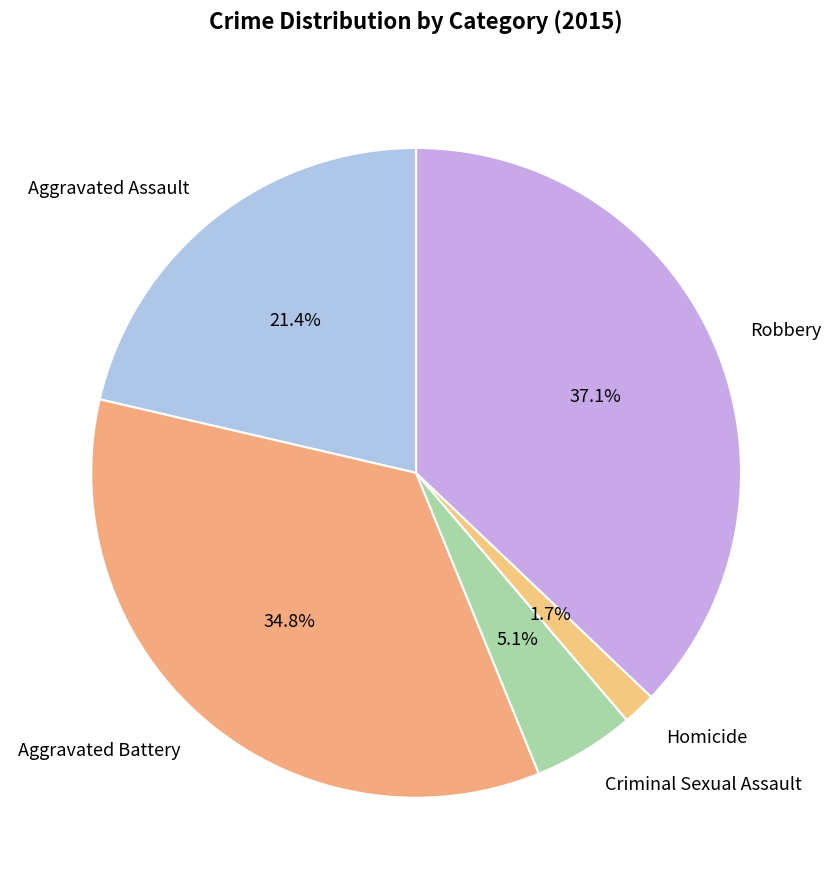

Rank the categories by value from lowest to highest.

Homicide, Criminal Sexual Assault, Aggravated Assault, Aggravated Battery, Robbery